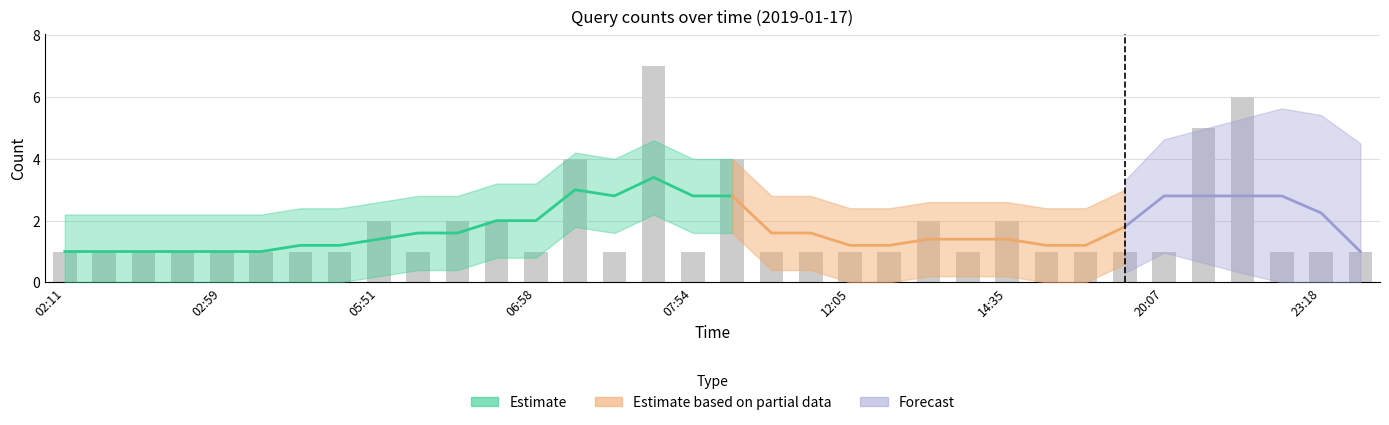

The value at 06:50 is 3. True or false?

False